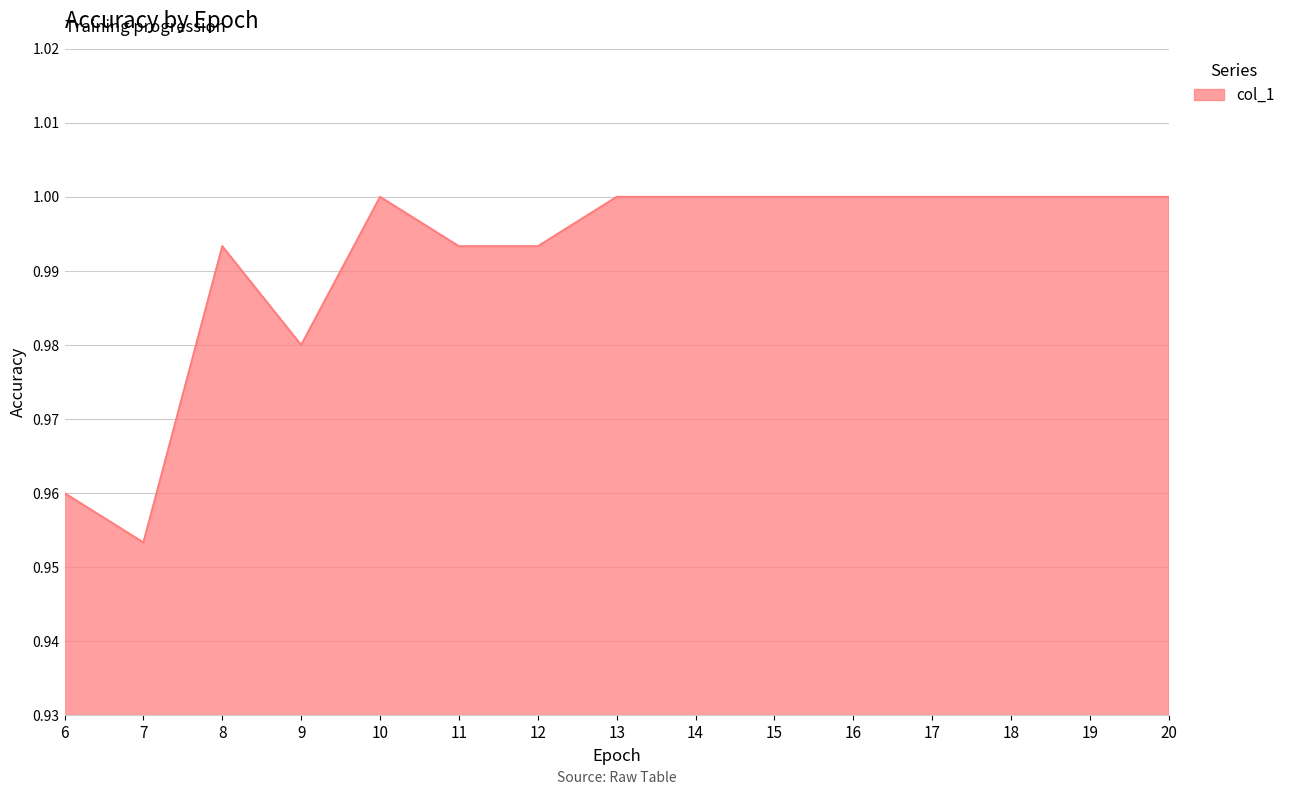

Between 6 and 14, which is larger?

14